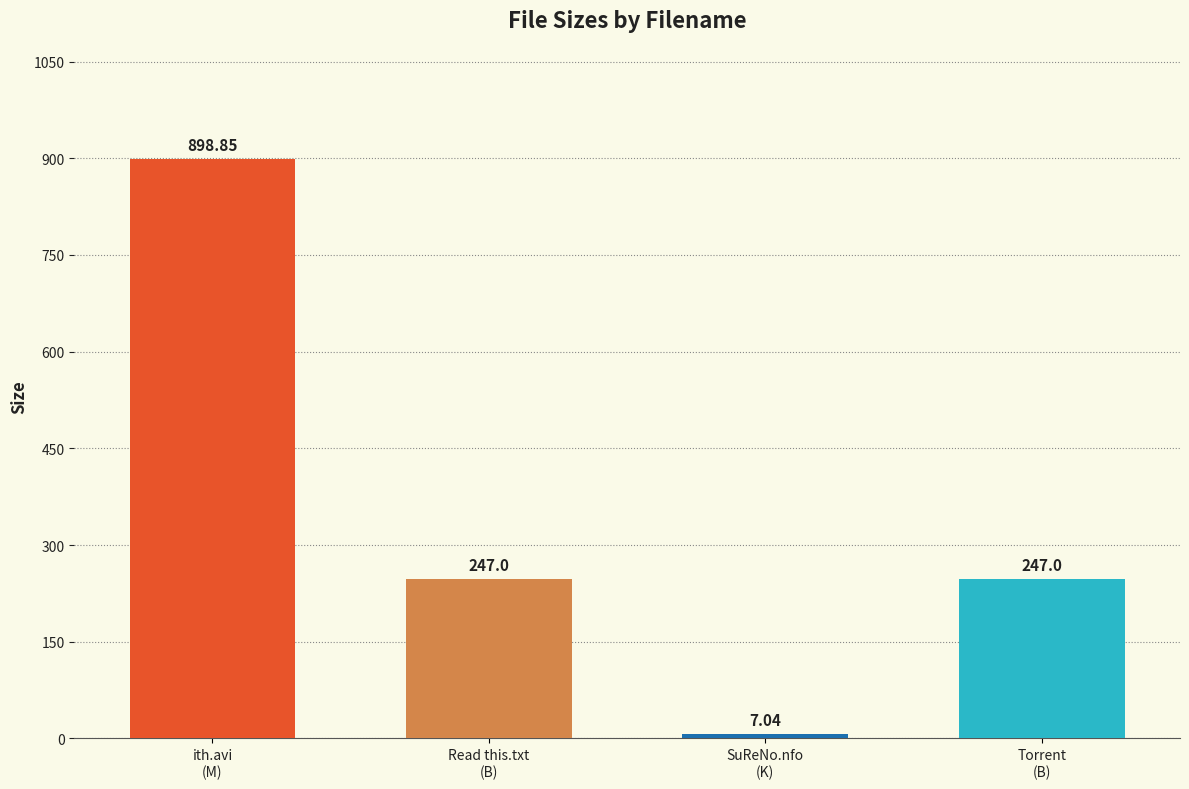

What is the average value?

350.0